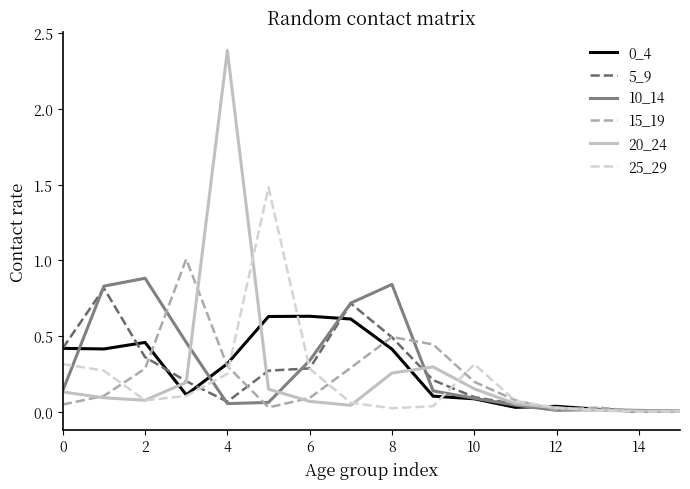

What is the greatest value displayed?

2.4